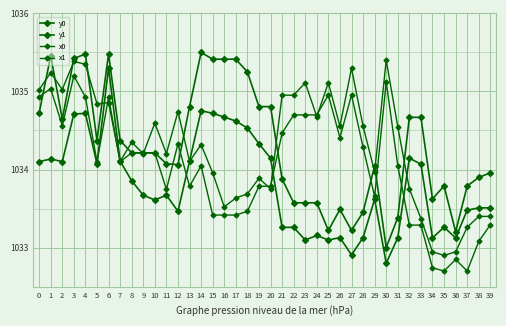

What is the sum of all x1 values?

41371.9